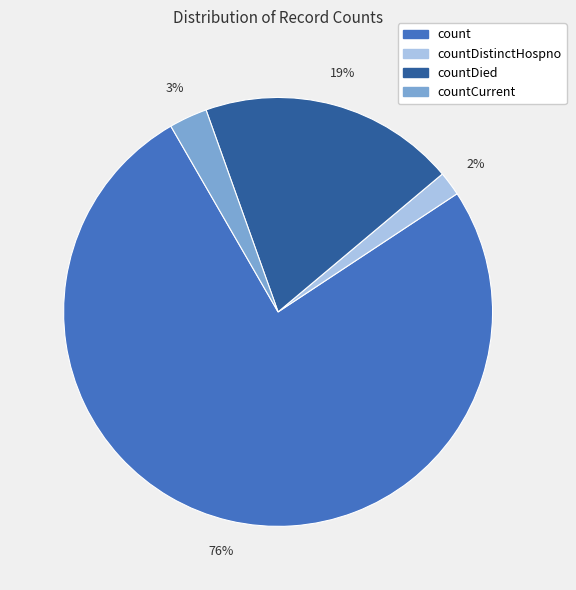

How many slices are in this pie chart?

4